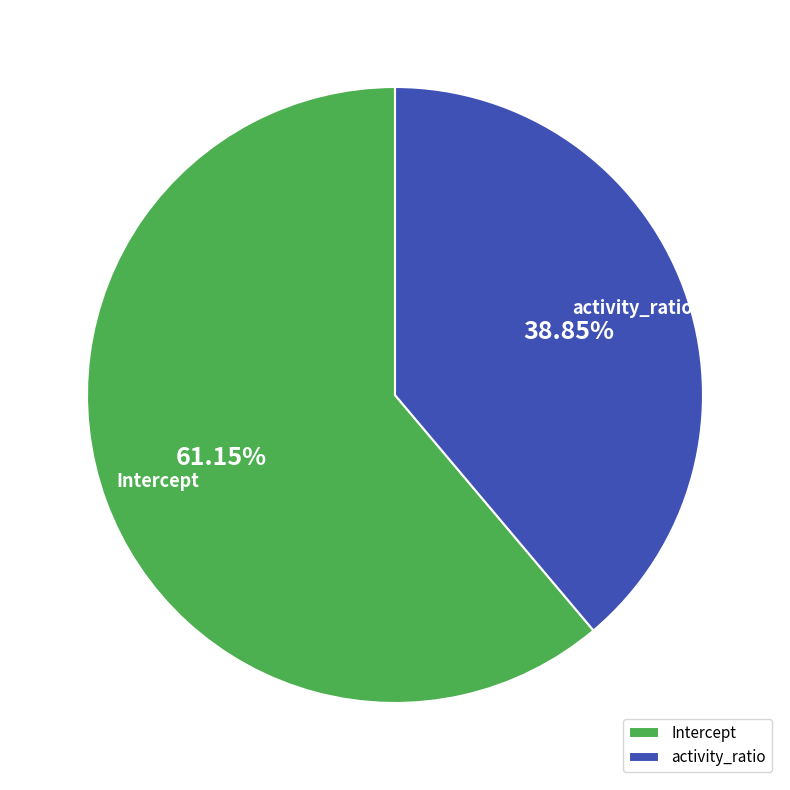

What percentage is the Intercept slice, to the nearest percent?

61%